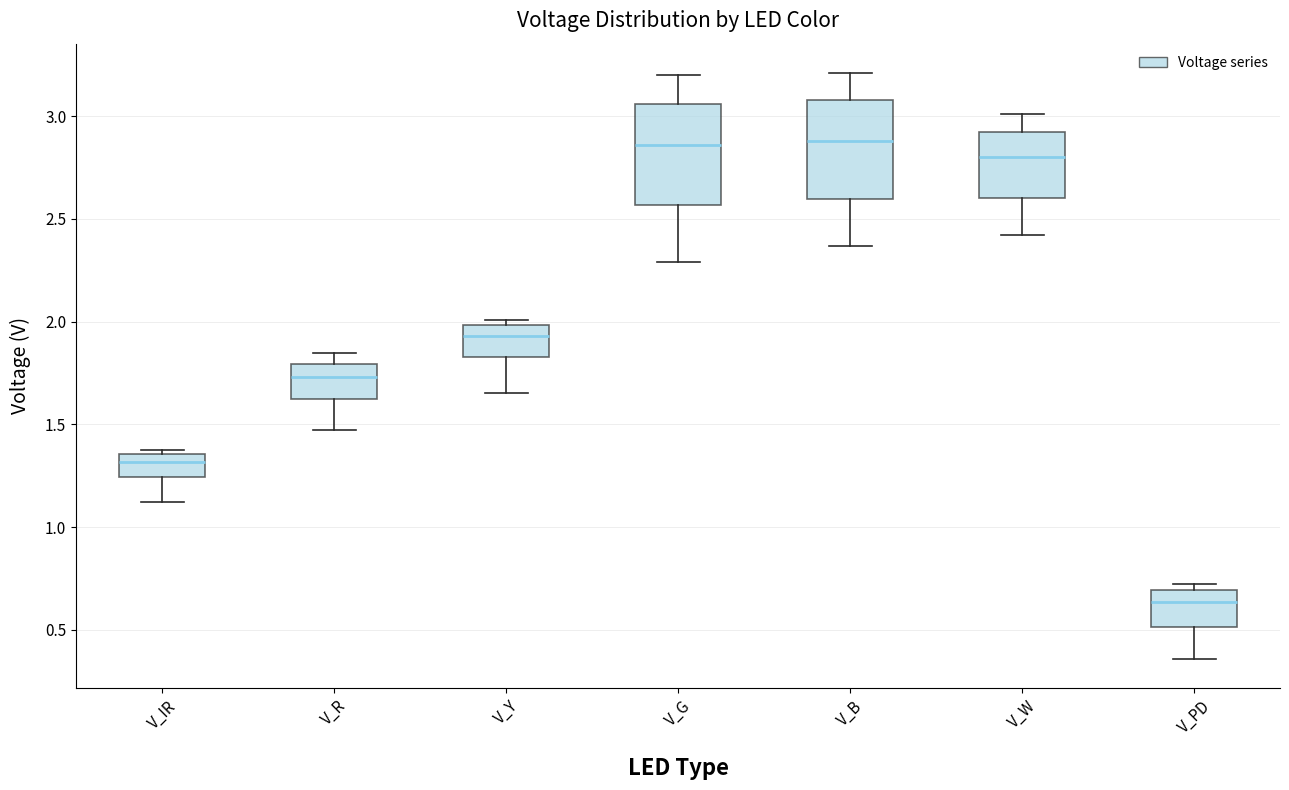

Reading left to right, read every box against the y-axis: the position of its median line, the range the box covers, and the ends of its whiskers. The values are not printed on the chart, so give them approximately, as read against the axis.

V_IR: median 1.30, box 1.25 to 1.35, whiskers 1.10 to 1.40
V_R: median 1.75, box 1.65 to 1.80, whiskers 1.45 to 1.85
V_Y: median 1.95, box 1.85 to 2.00, whiskers 1.65 to 2.00 (just above the box's upper edge)
V_G: median 2.85, box 2.55 to 3.05, whiskers 2.30 to 3.20
V_B: median 2.90, box 2.60 to 3.10, whiskers 2.35 to 3.20
V_W: median 2.80, box 2.60 to 2.95, whiskers 2.40 to 3.00
V_PD: median 0.65, box 0.50 to 0.70, whiskers 0.35 to 0.70 (just above the box's upper edge)